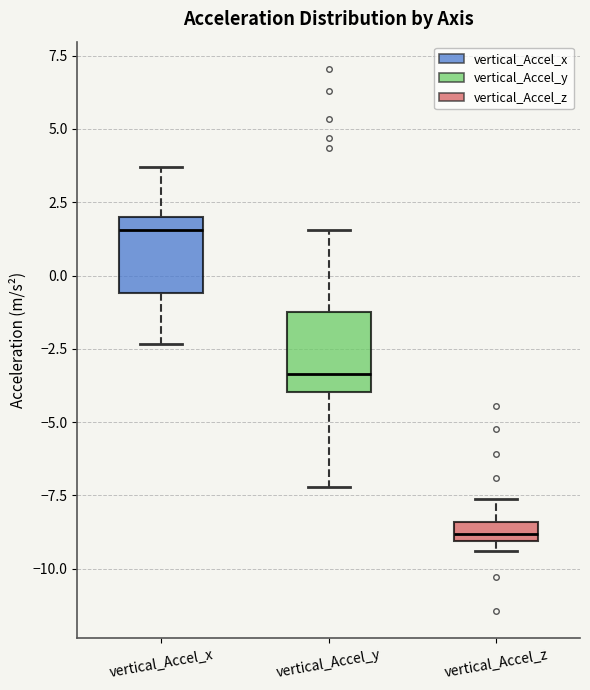

Which box's median line is the highest?

vertical_Accel_x